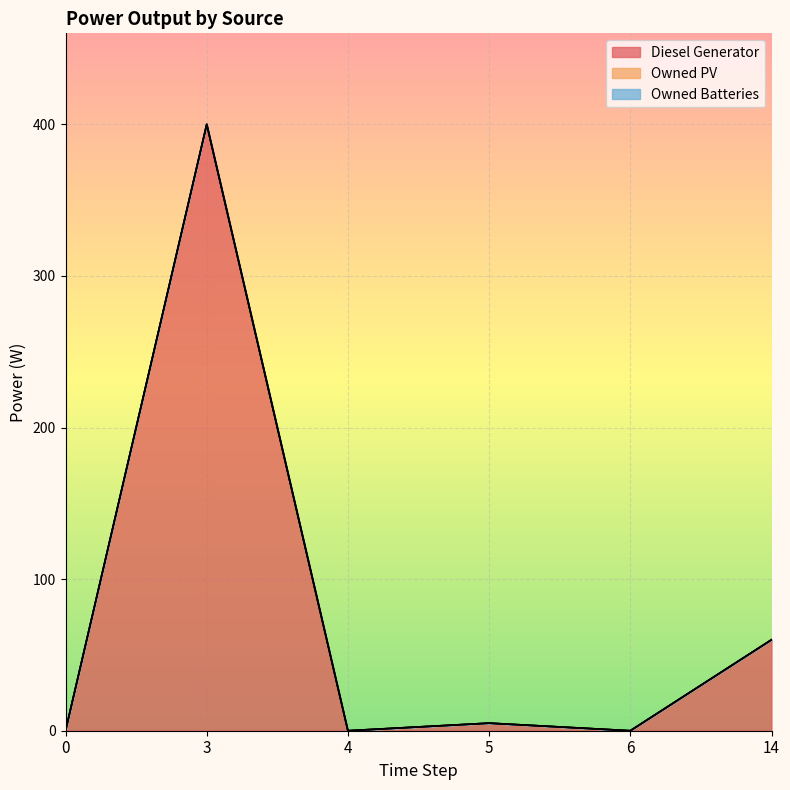

Reading left to right, transcribe all the data shown in this chart.

Diesel Generator: 0	400	0	5	0	60
Owned PV: 0	0	0	0	0	0
Owned Batteries: 0	0	0	0	0	0